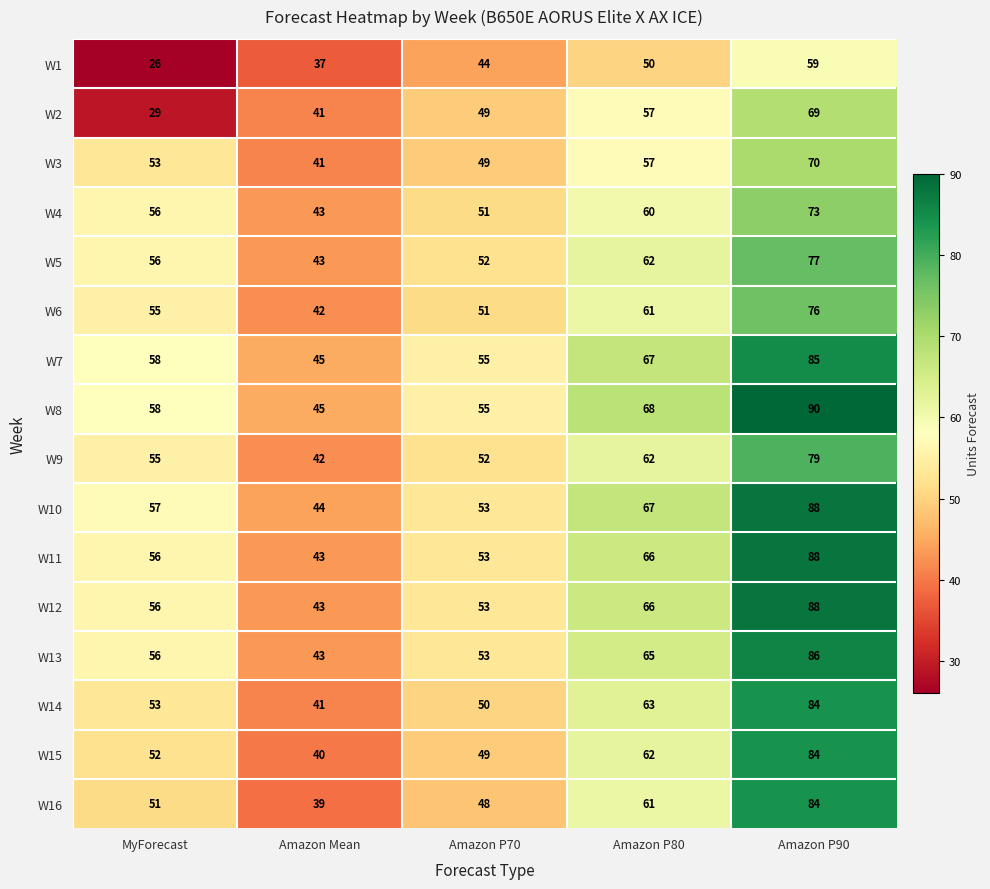

What is the difference between the W9 values at Amazon P70 and MyForecast?

3